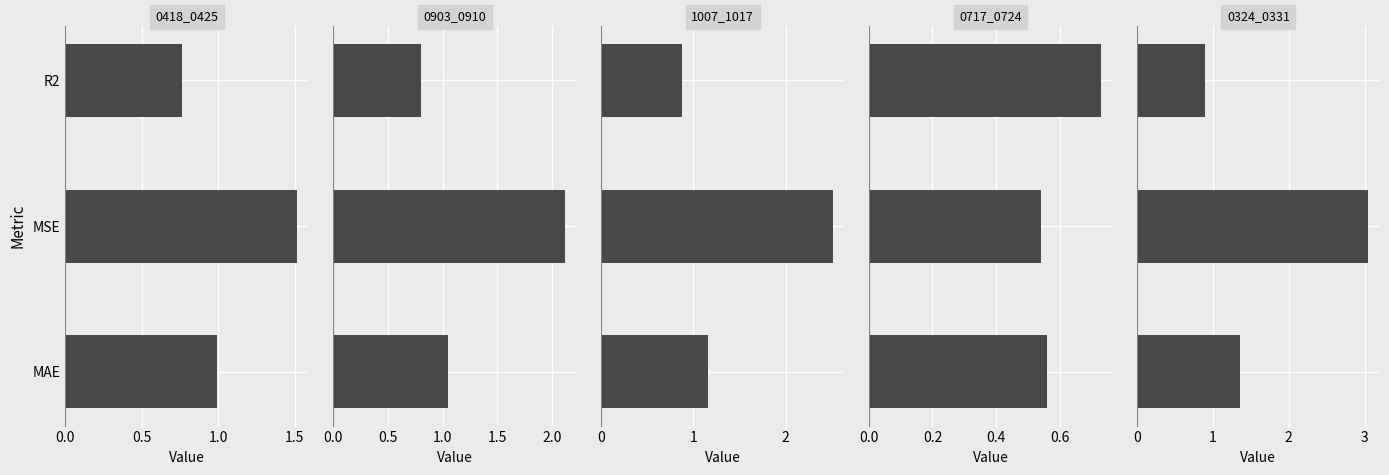

What is the value of the 0324_0331 bar at the 1st from the left?

1.4